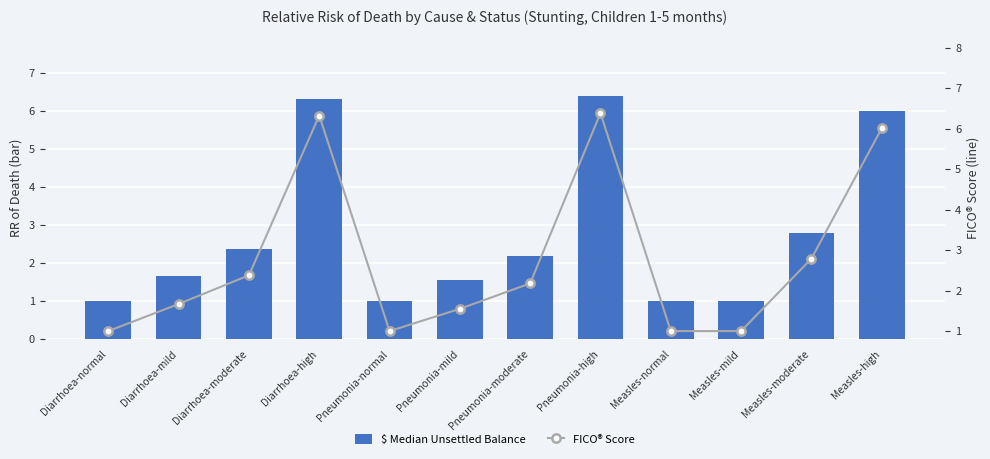

What are all the series names shown in the legend?

$ Median Unsettled Balance, FICO® Score